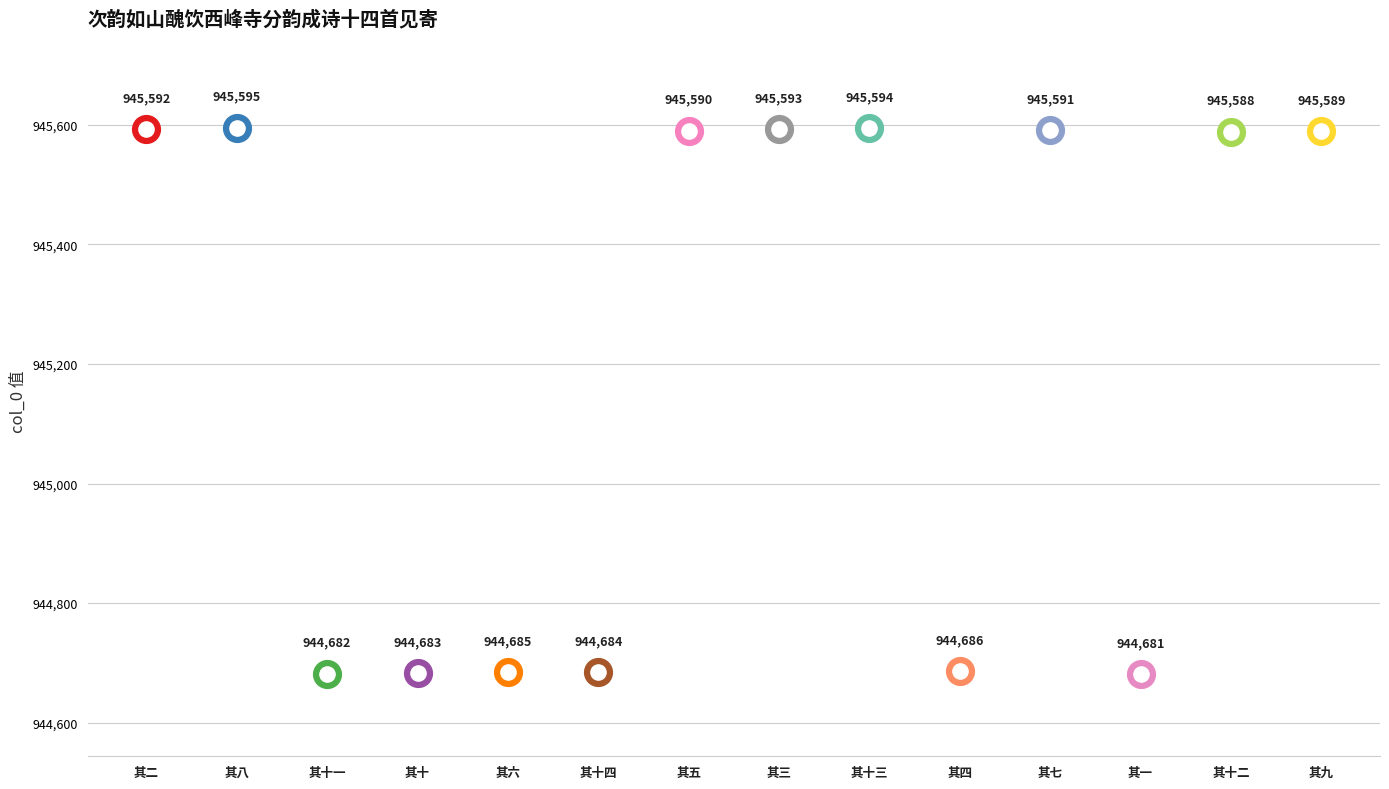

Approximately how many times larger is the value at 其六 compared to 其十四?

1.0